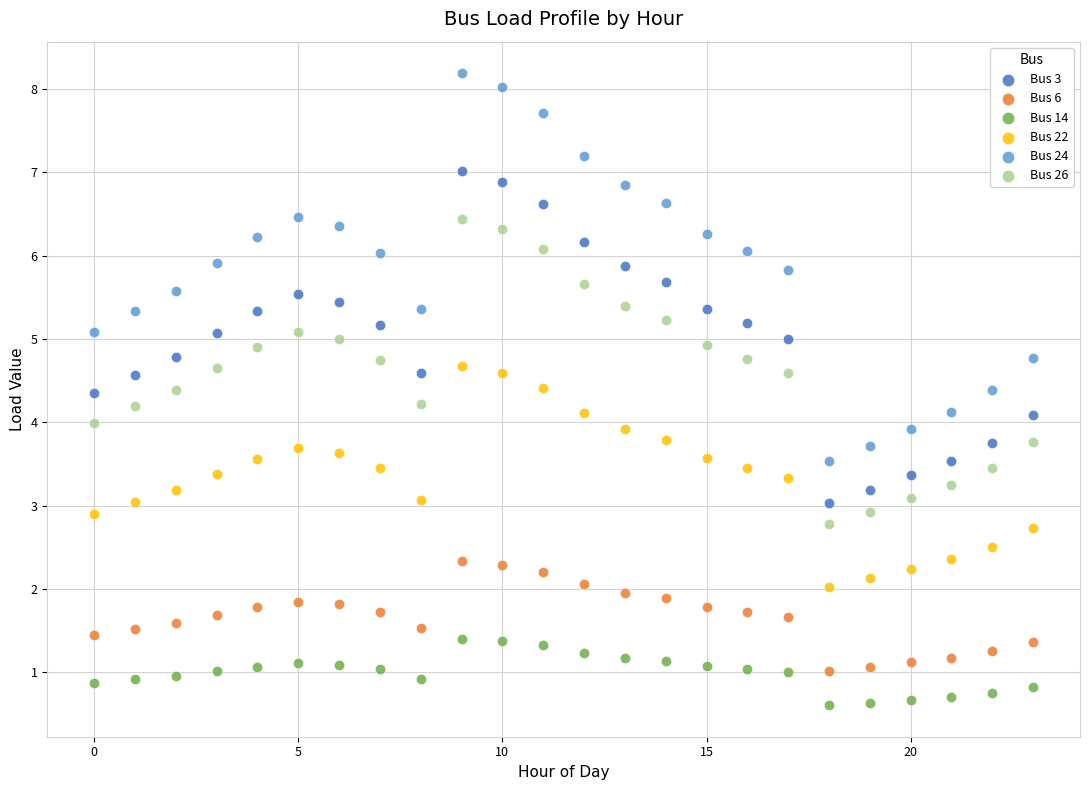

What are all the series names shown in the legend?

Bus 3, Bus 6, Bus 14, Bus 22, Bus 24, Bus 26